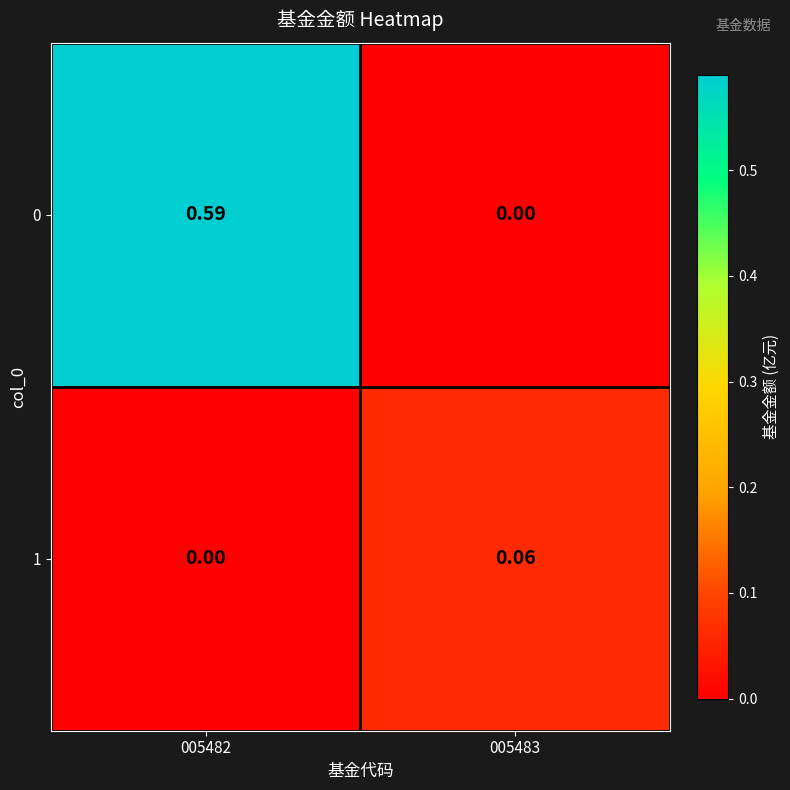

Is the value of 0 at 005483 greater than the value of 1 at 005483?

No